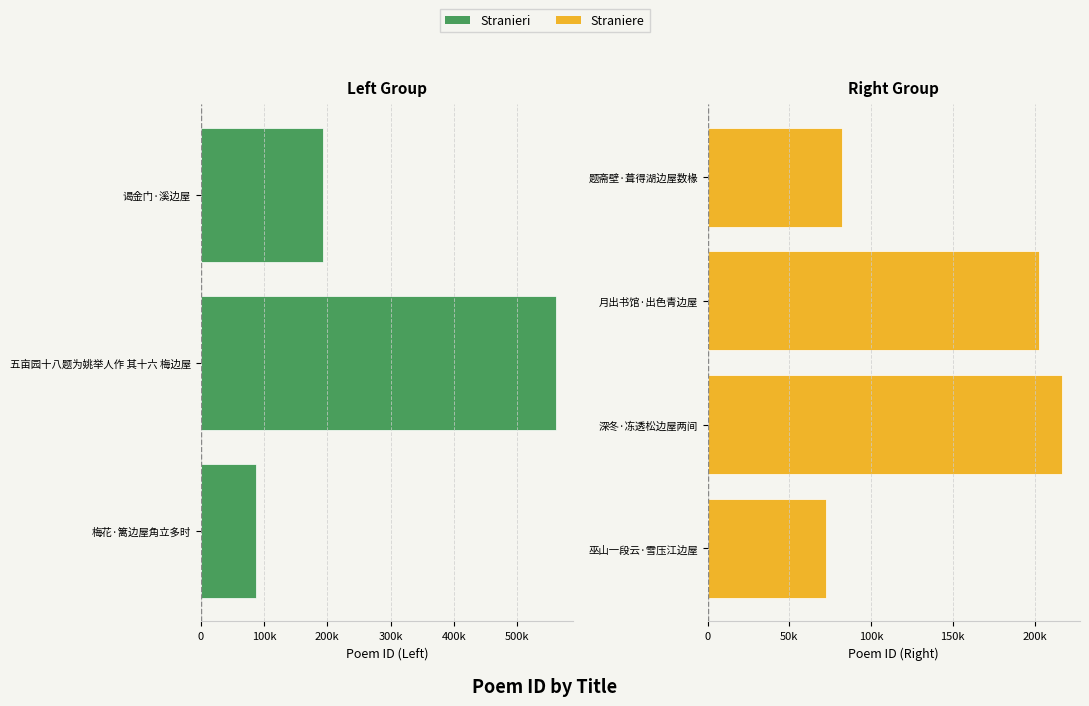

Reading left to right, extract all data points from this chart.

梅花·篱边屋角立多时=87886	五亩园十八题为姚举人作 其十六 梅边屋=560809	谒金门·溪边屋=193520	巫山一段云·雪压江边屋=72547	深冬·冻透松边屋两间=216946	月出书馆·出色青边屋=202784	题斋壁·葺得湖边屋数椽=82369